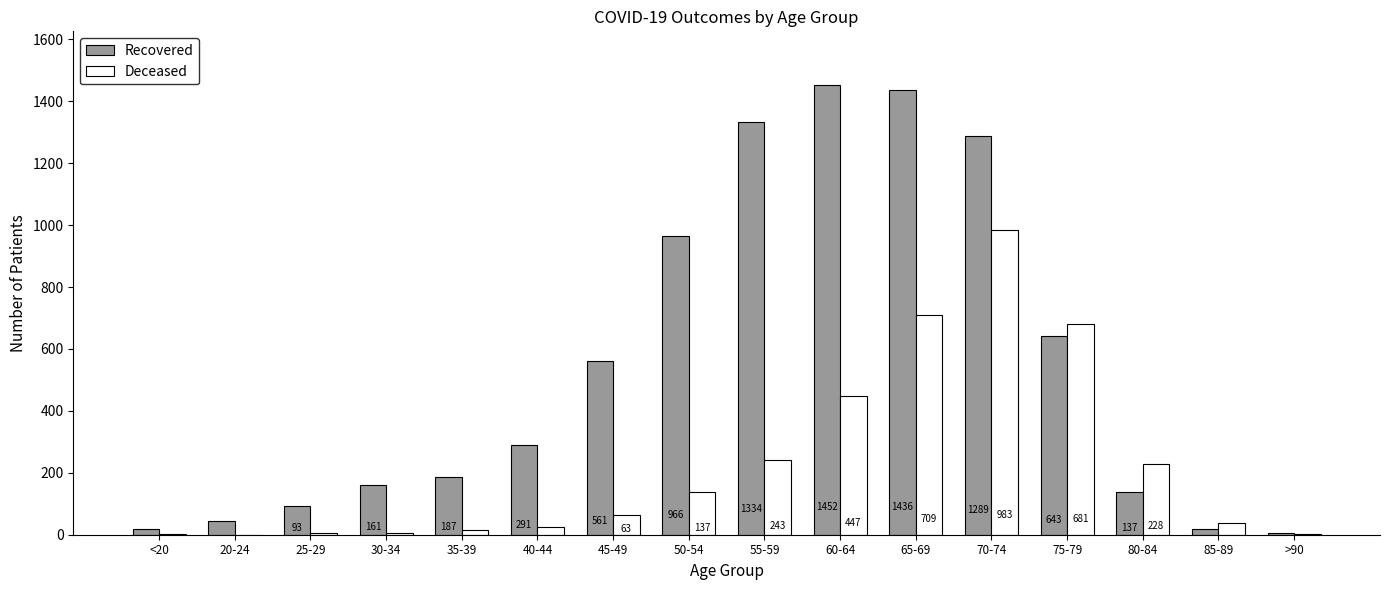

Which label corresponds to the largest value in the chart?

60-64